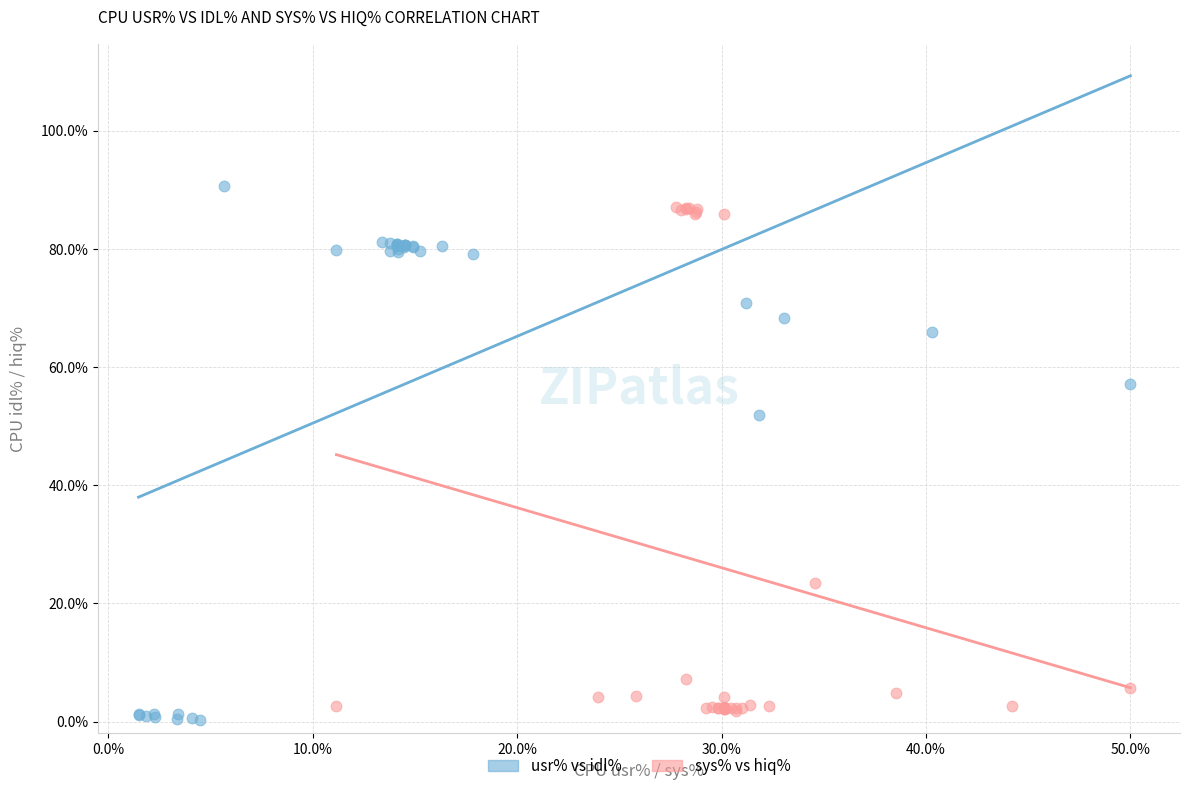

Which series contains the highest Y value?

usr% vs idl%